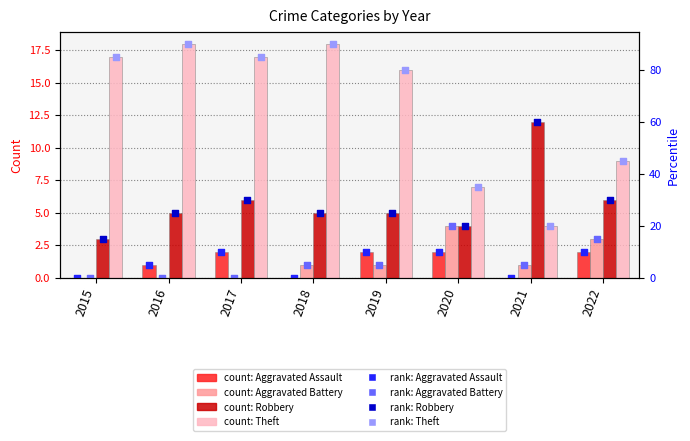

Which series contains the highest Y value?

Theft